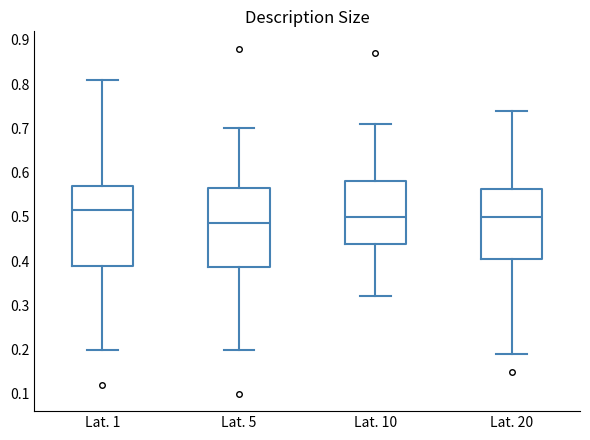

Reading left to right, transcribe this box plot: for each box, give where its median line is, the range the box spans, and where its two whiskers end, as read against the y-axis. The values are not printed on the chart, so give them approximately, as read against the axis.

Lat. 1: median 0.52, box 0.39 to 0.57, whiskers 0.20 to 0.81
Lat. 5: median 0.49, box 0.39 to 0.57, whiskers 0.20 to 0.70
Lat. 10: median 0.50, box 0.44 to 0.58, whiskers 0.32 to 0.71
Lat. 20: median 0.50, box 0.41 to 0.56, whiskers 0.19 to 0.74